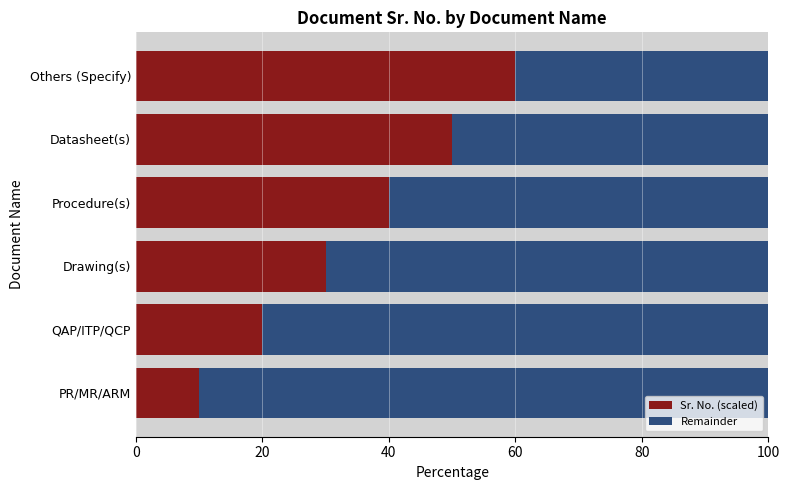

The value of Sr. No. (scaled) at QAP/ITP/QCP is 20. True or false?

True